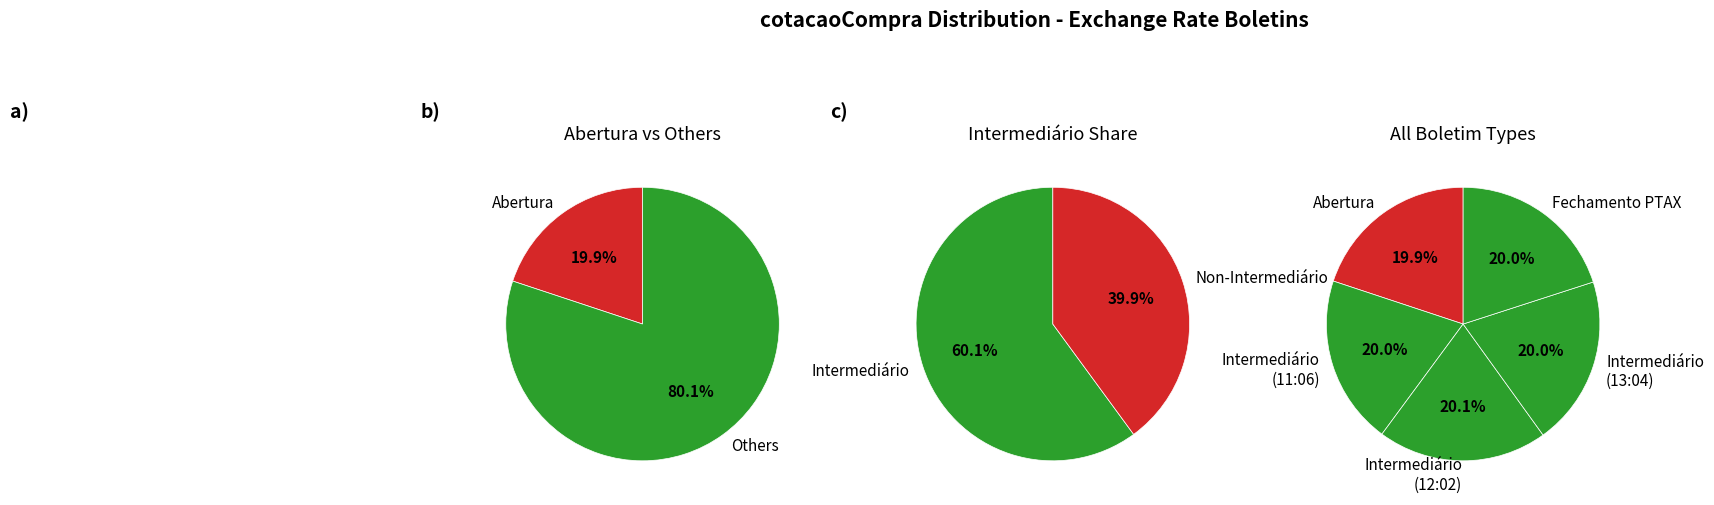

To the nearest percent, what is the average slice percentage?

20%